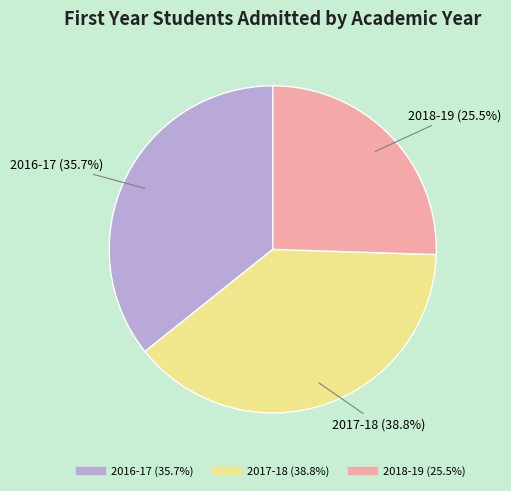

How many slices are in this pie chart?

3